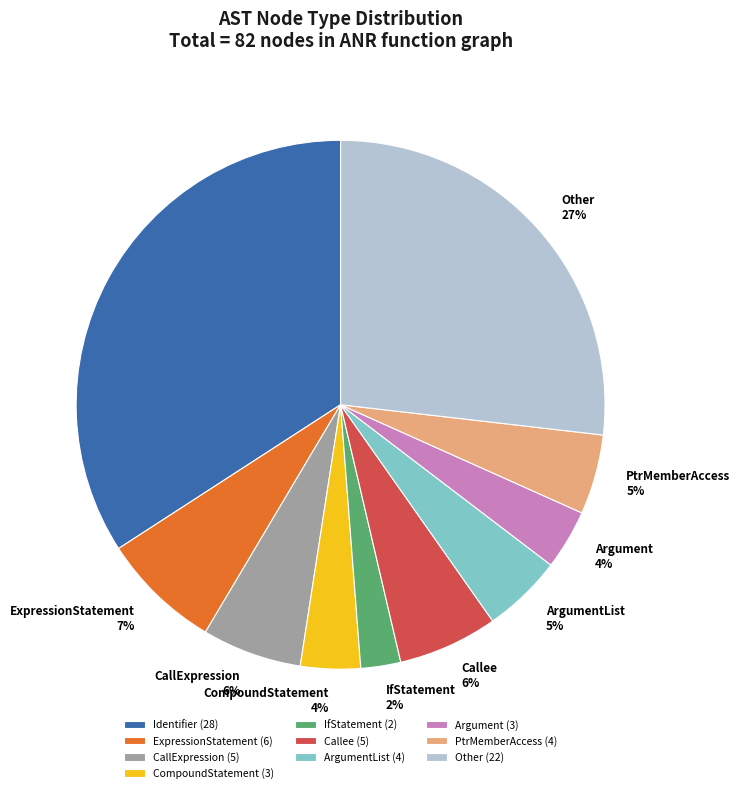

Is Callee the majority of the pie?

No